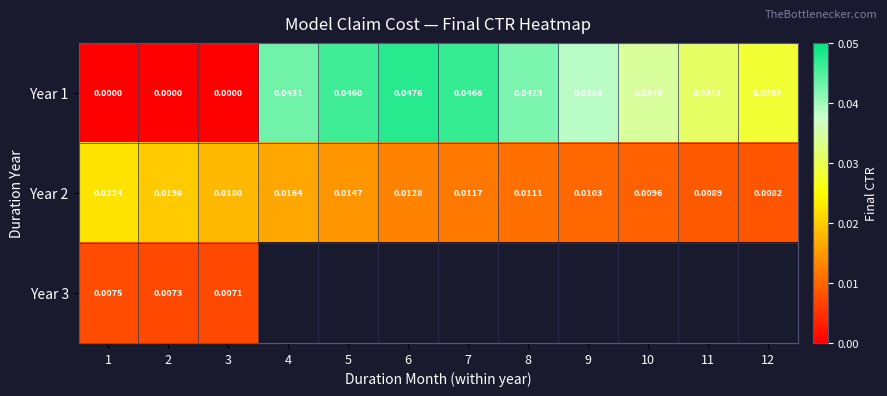

Is the value of Year 1 at 12 greater than the value of Year 2 at 12?

Yes